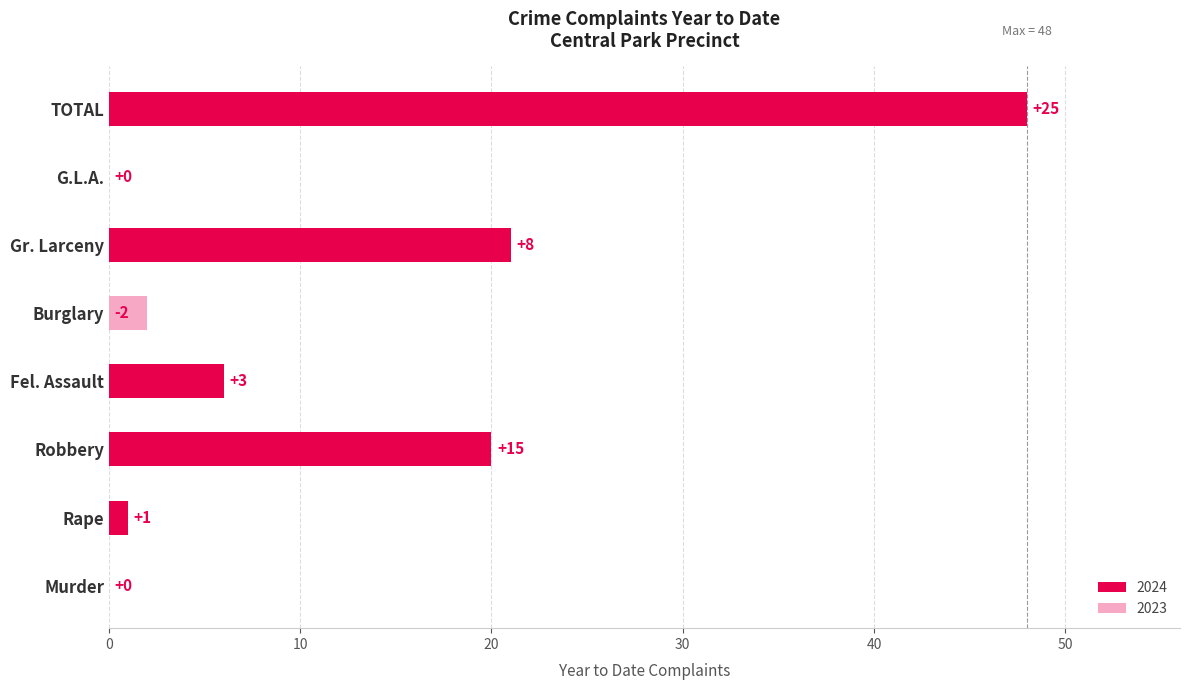

What is the maximum value for 2023?

23